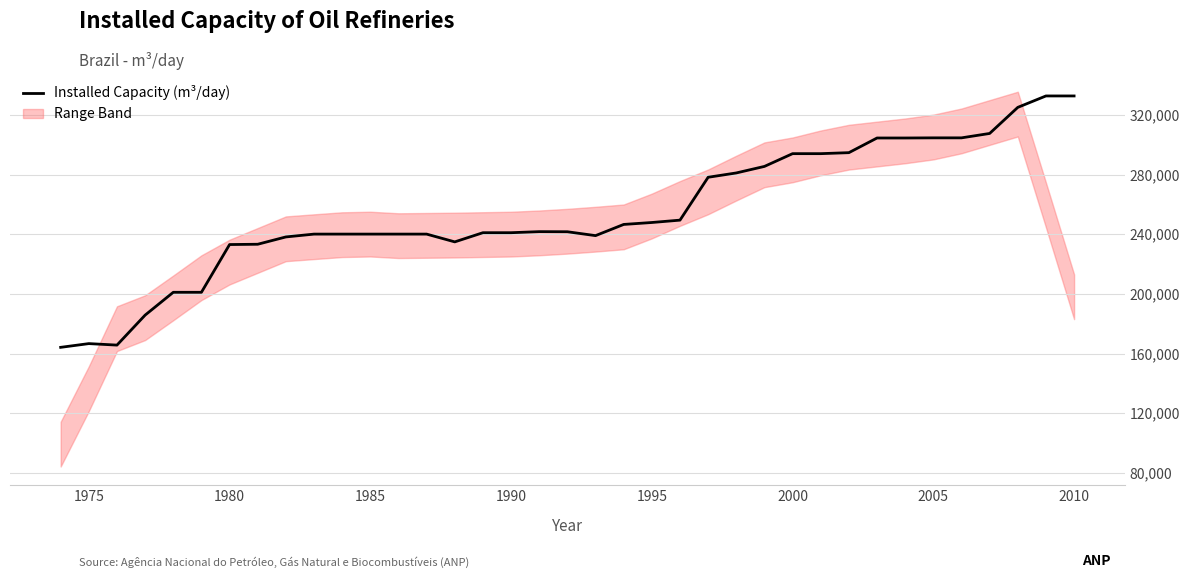

What is the highest value of the Installed Capacity (m³/day) series?

332703